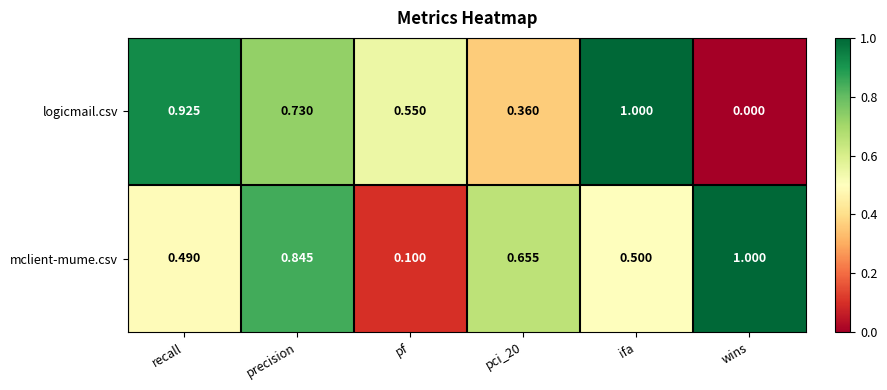

Is the value of logicmail.csv at ifa greater than the value of mclient-mume.csv at pci_20?

Yes